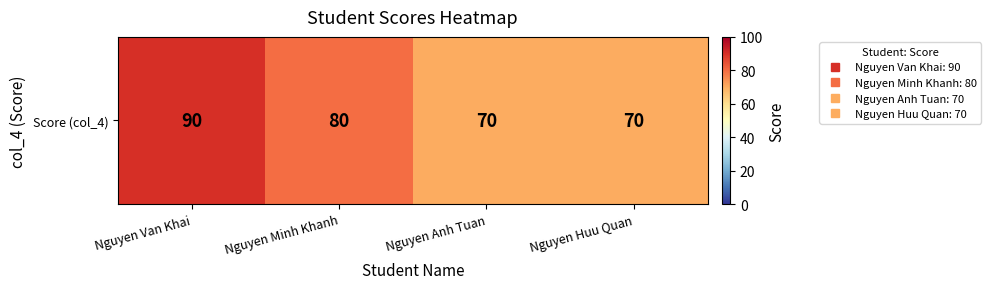

List the labels in order of value, smallest first.

Nguyen Anh Tuan, Nguyen Huu Quan, Nguyen Minh Khanh, Nguyen Van Khai